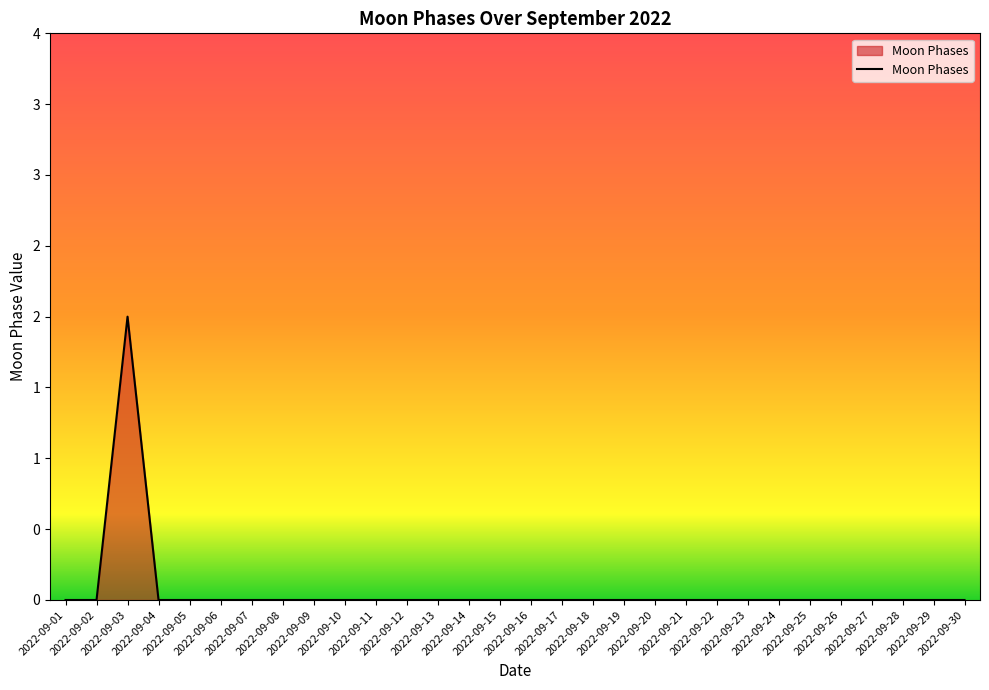

Between 2022-09-06 and 2022-09-18, which is larger?

2022-09-06